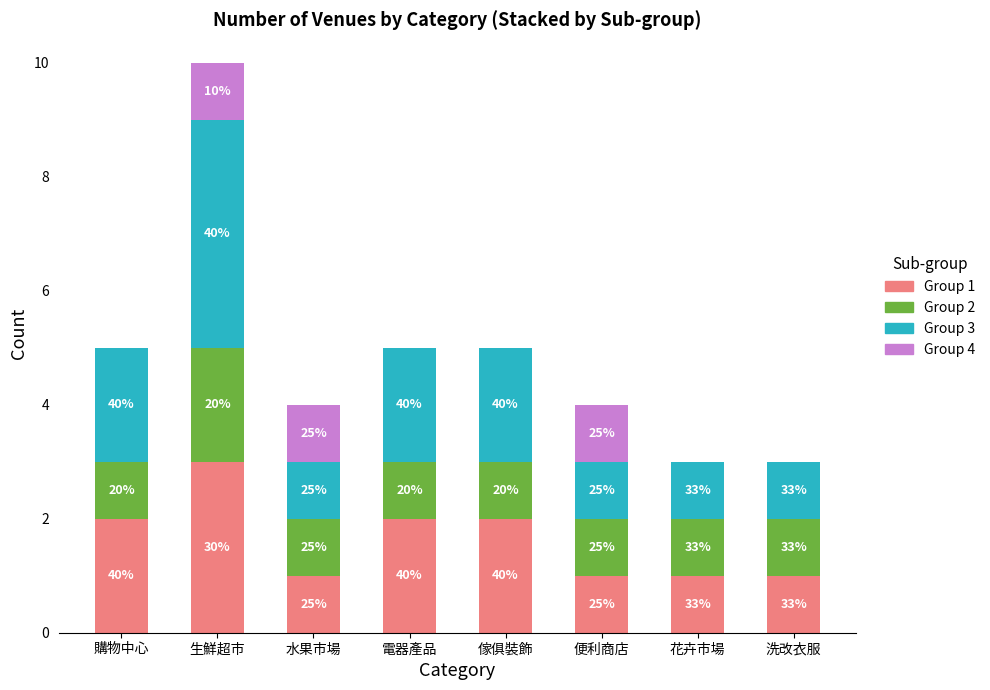

Between 洗改衣服 and 購物中心, which is larger?

購物中心